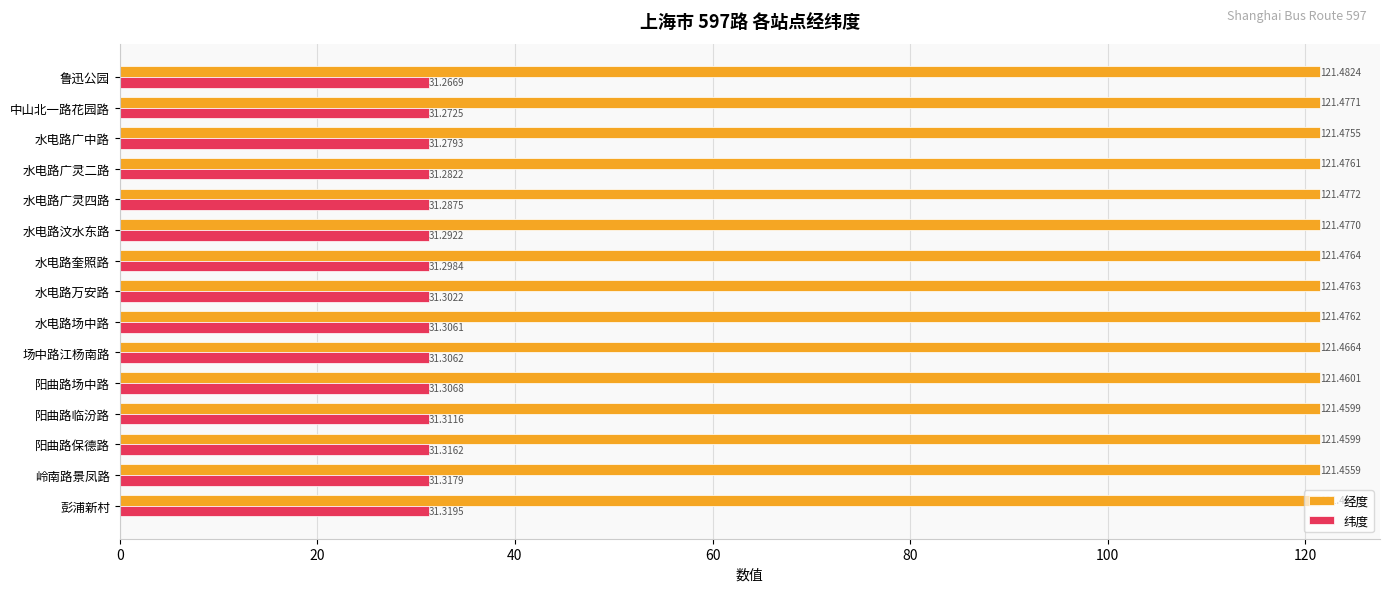

What is the highest value of the 经度 series?

121.5